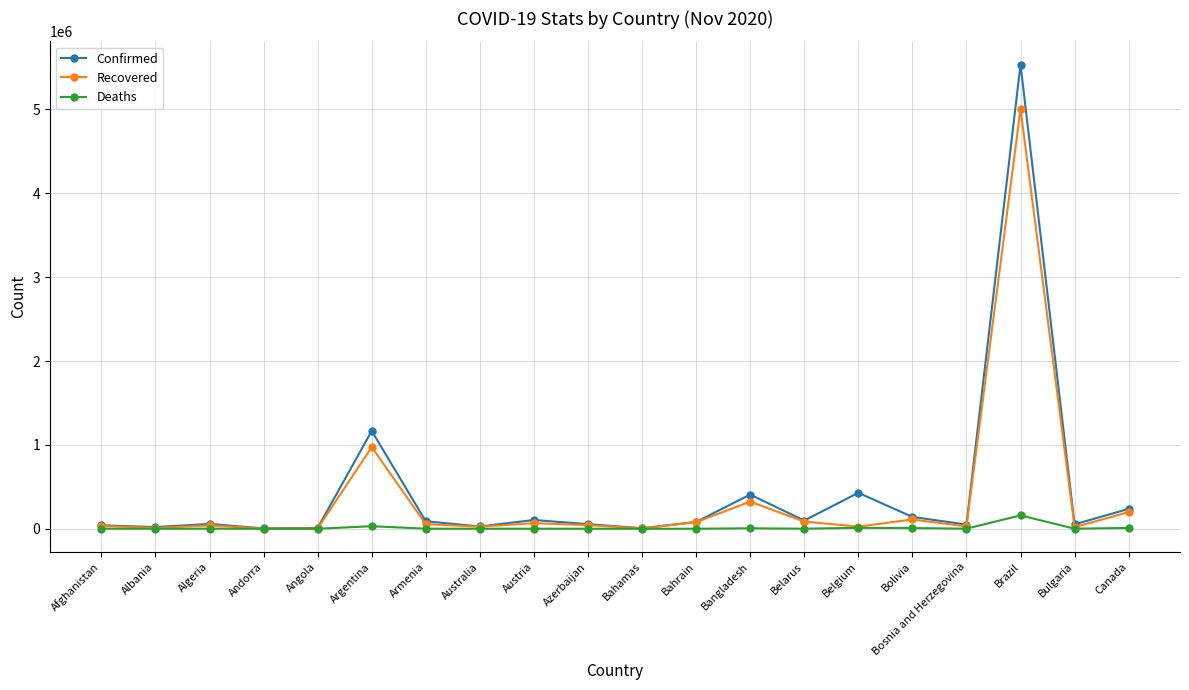

How many lines are shown in the chart?

3